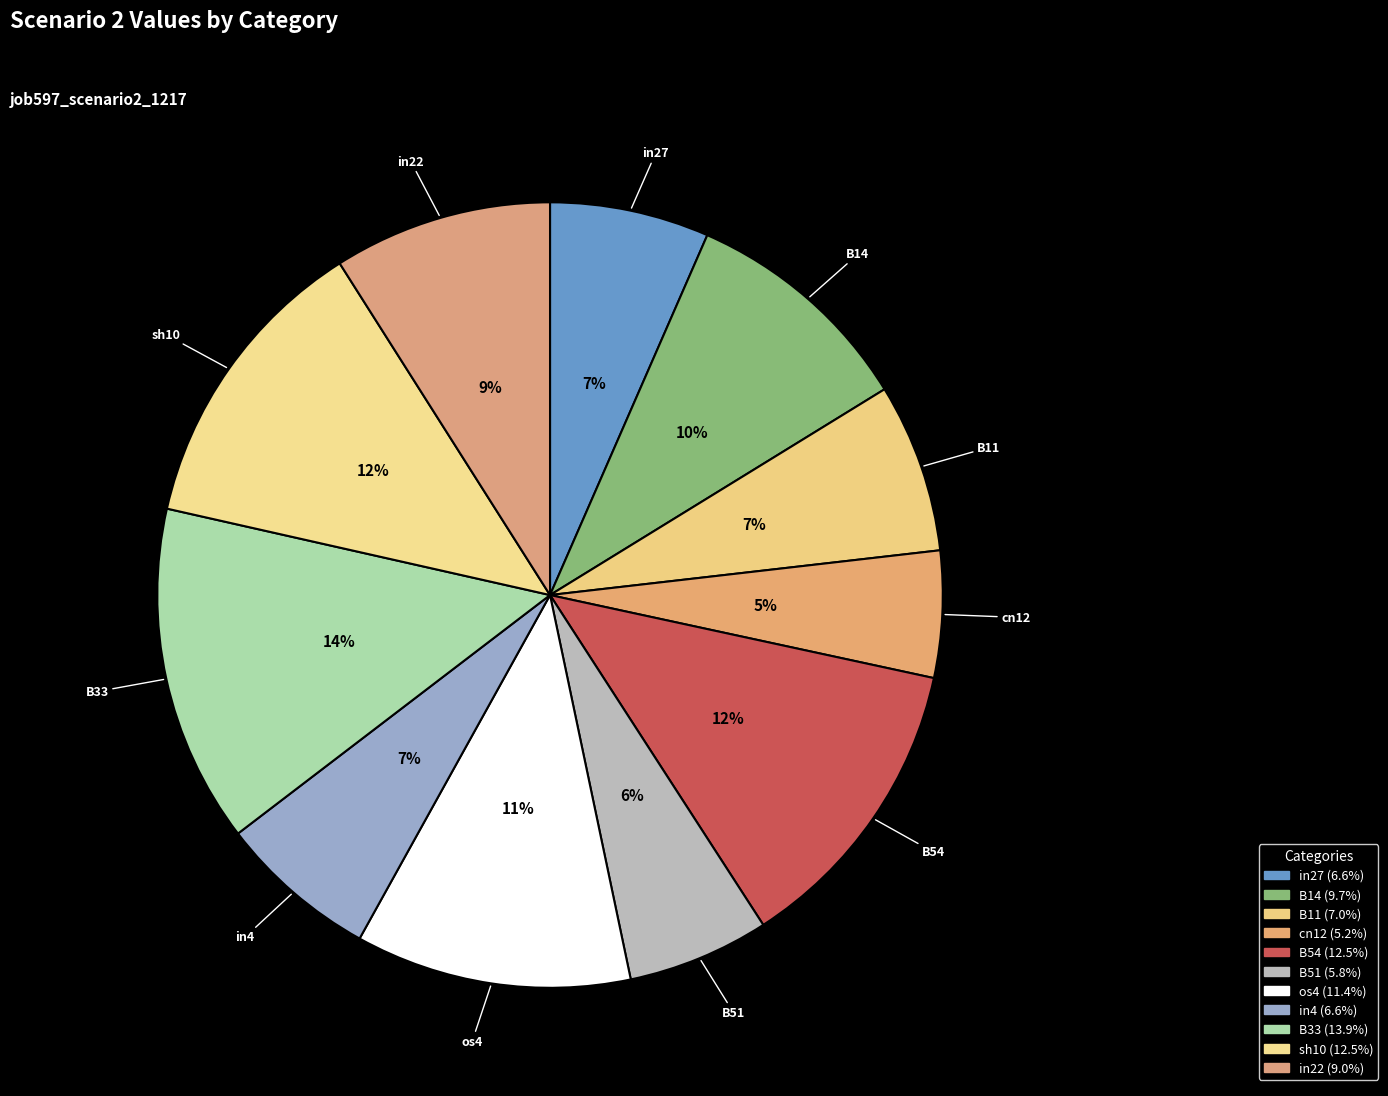

How much of the chart is everything except in4?

93.4%